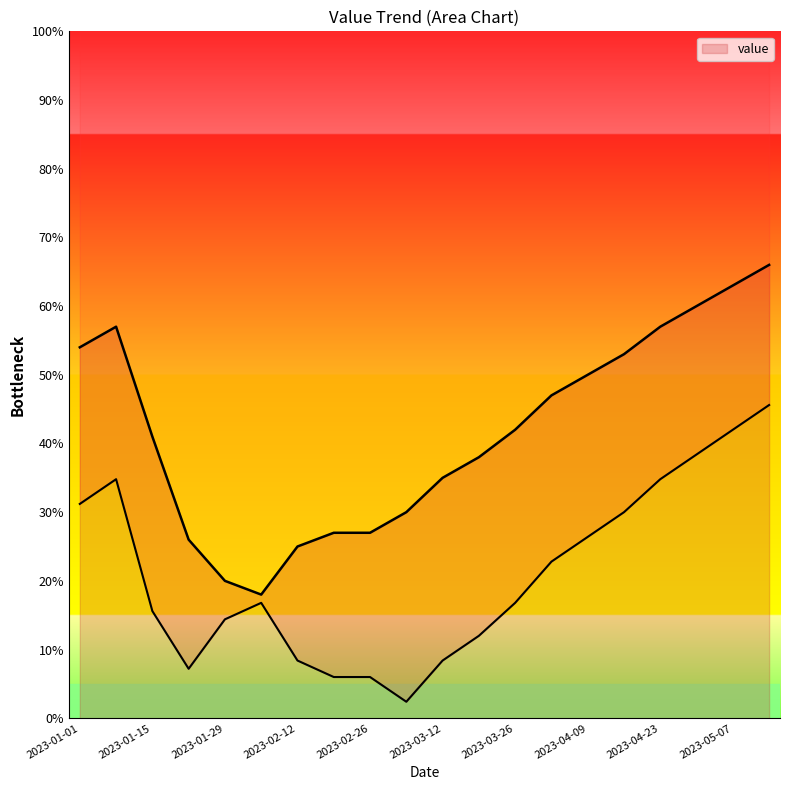

True or false: the data shows 66 at 2023-05-14.

True